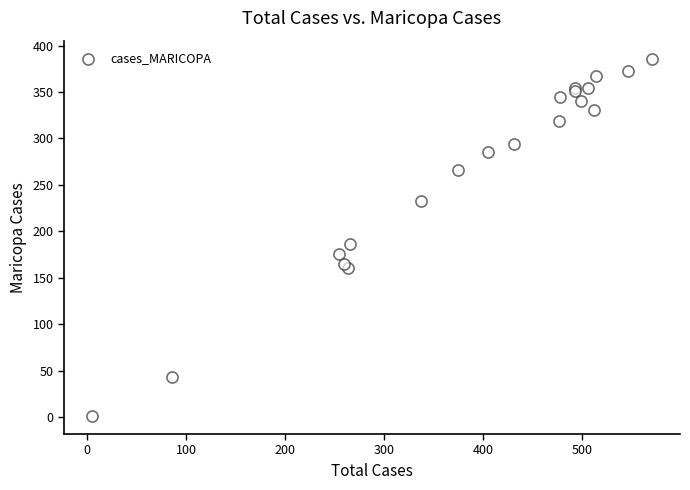

What Y value in the scatter plot is closest to 193?

186